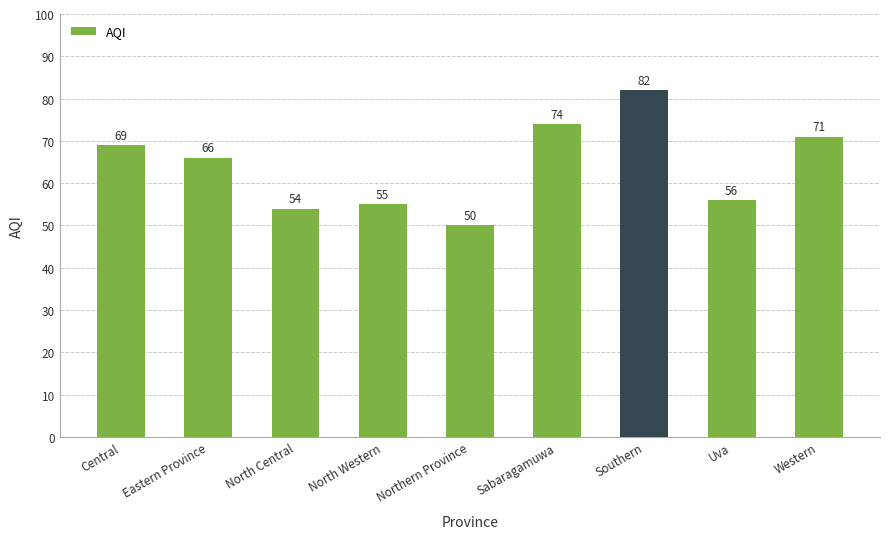

What is the label of the 1st bar from the left?

Central